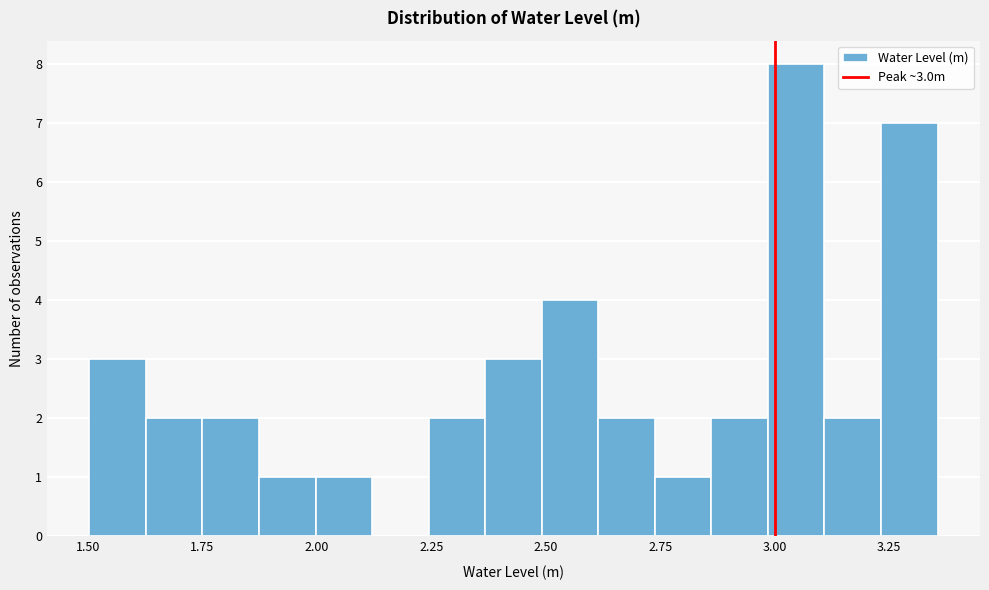

Around what value on the x-axis is the tallest bar? Give the approximate position of its centre, as read against the axis.

3.05